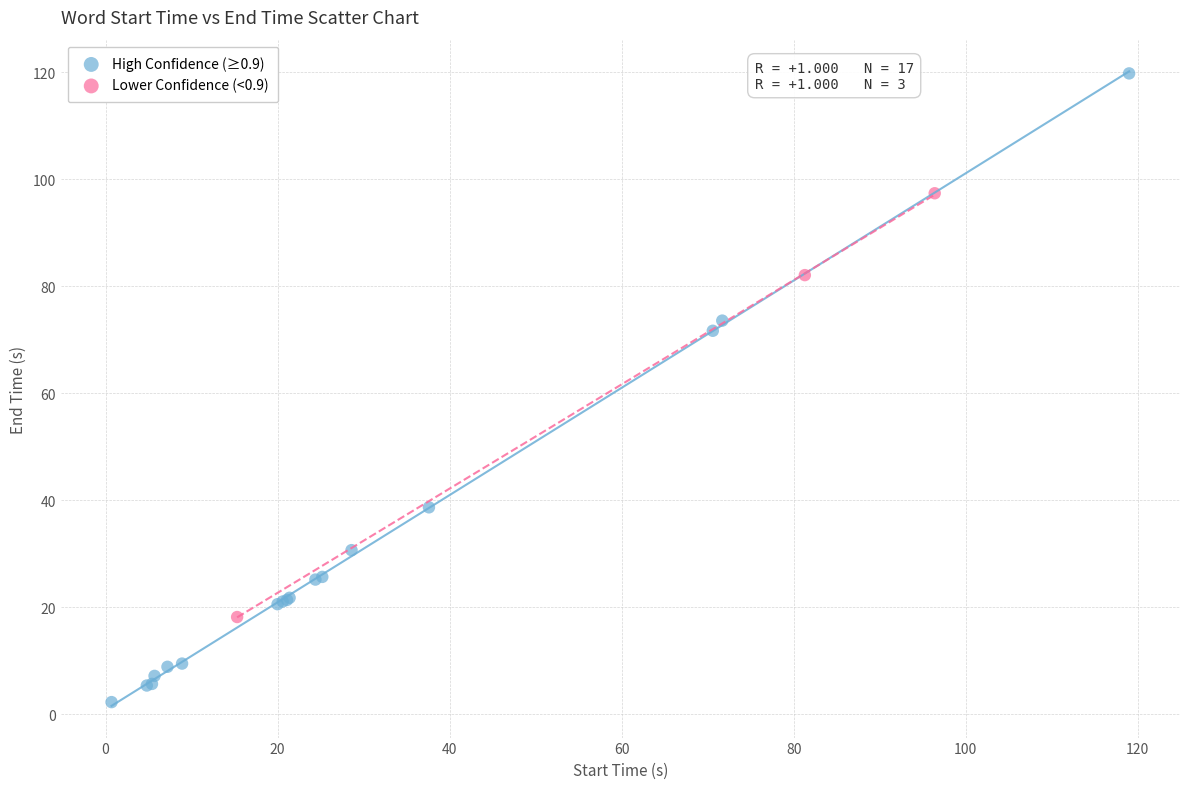

Which series has the largest Y range (max minus min)?

High Confidence (≥0.9)